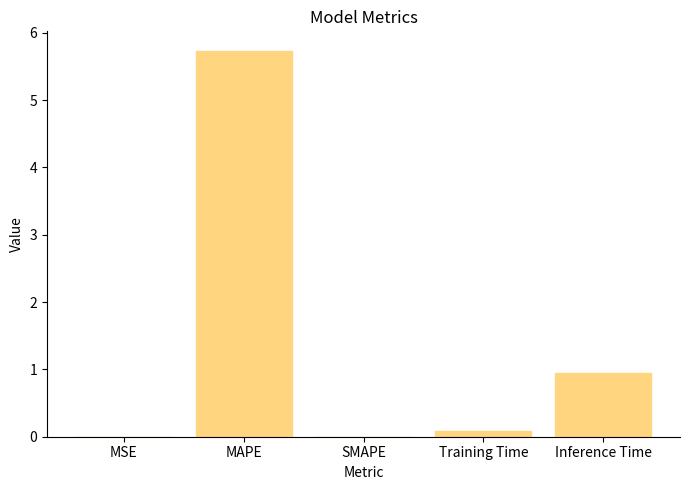

What is the maximum value shown in the chart?

5.7